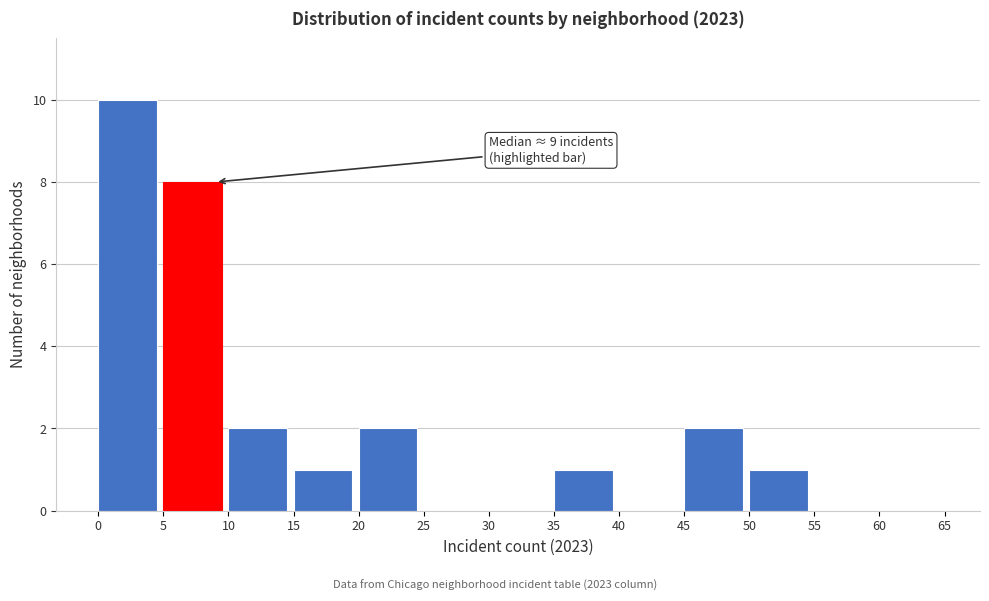

Over which range of the x-axis is the bar tallest?

0 to 5